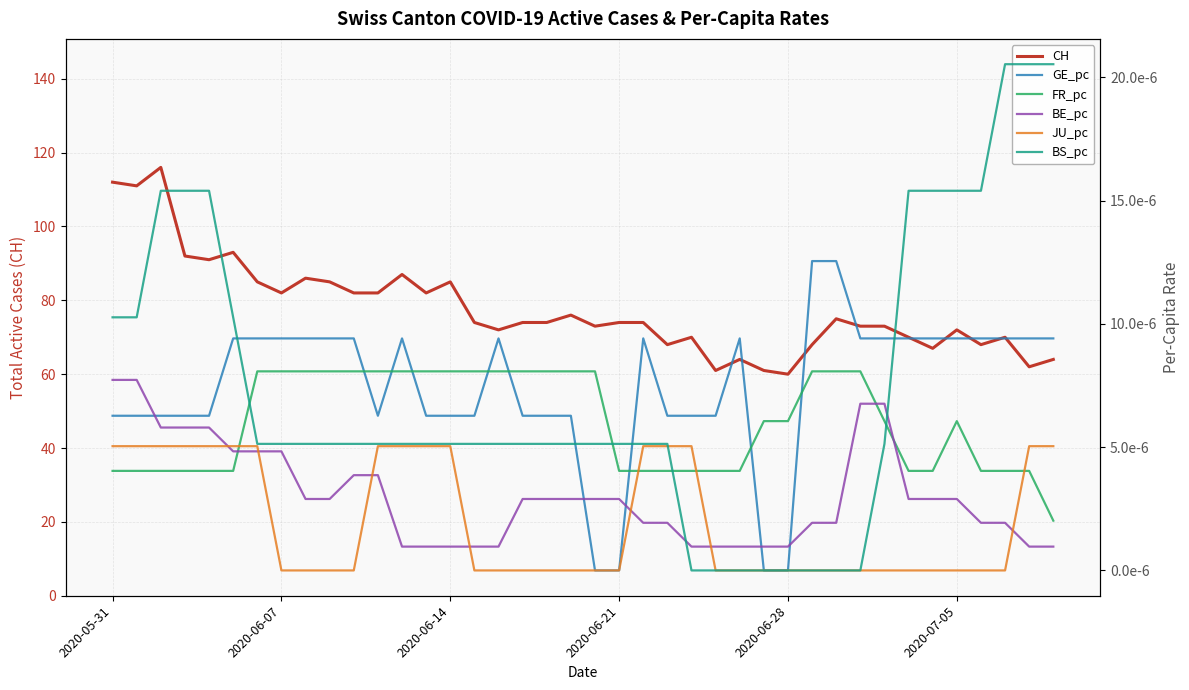

How many distinct data groups are displayed?

6